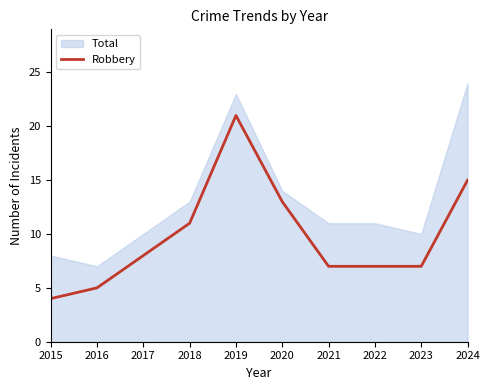

Does the chart have visible grid lines?

No